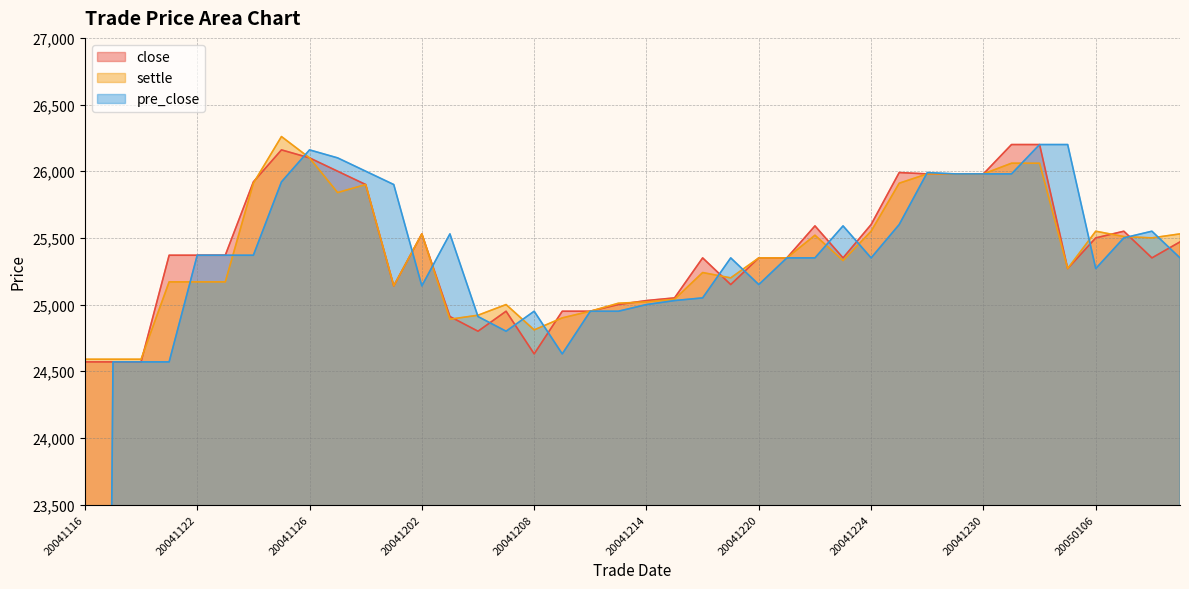

In close, how many points are higher than both neighbors (excluding endpoints)?

7